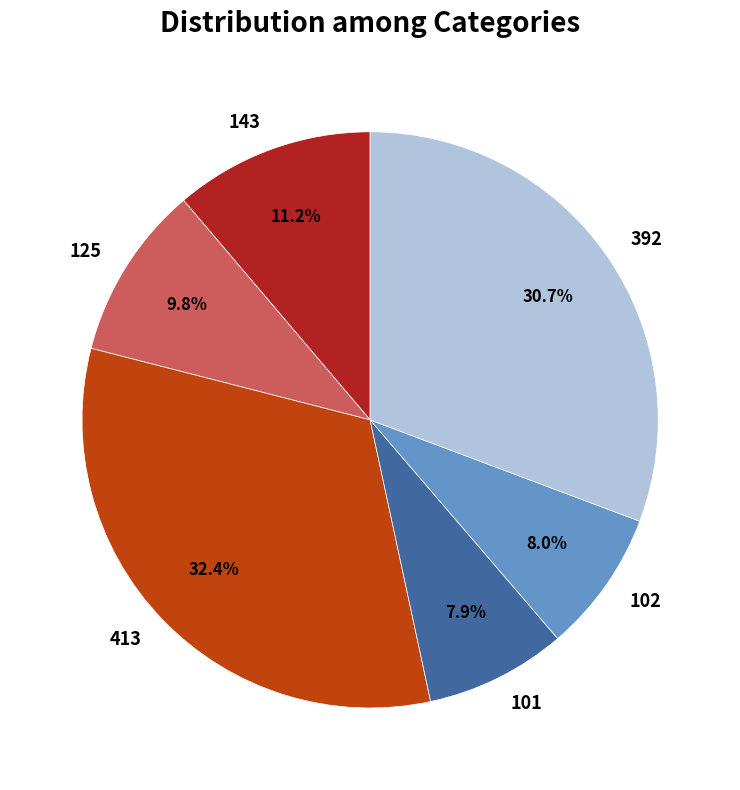

Which slice is the largest?

413